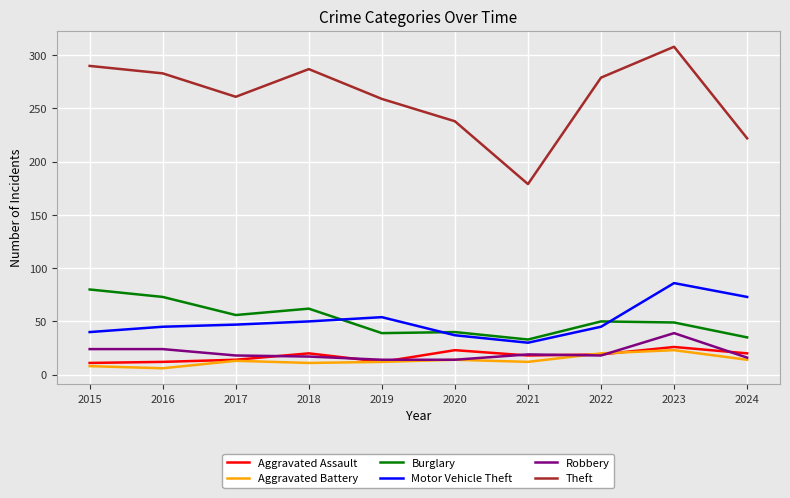

What is the spread (max minus min) of values at 2017?

248